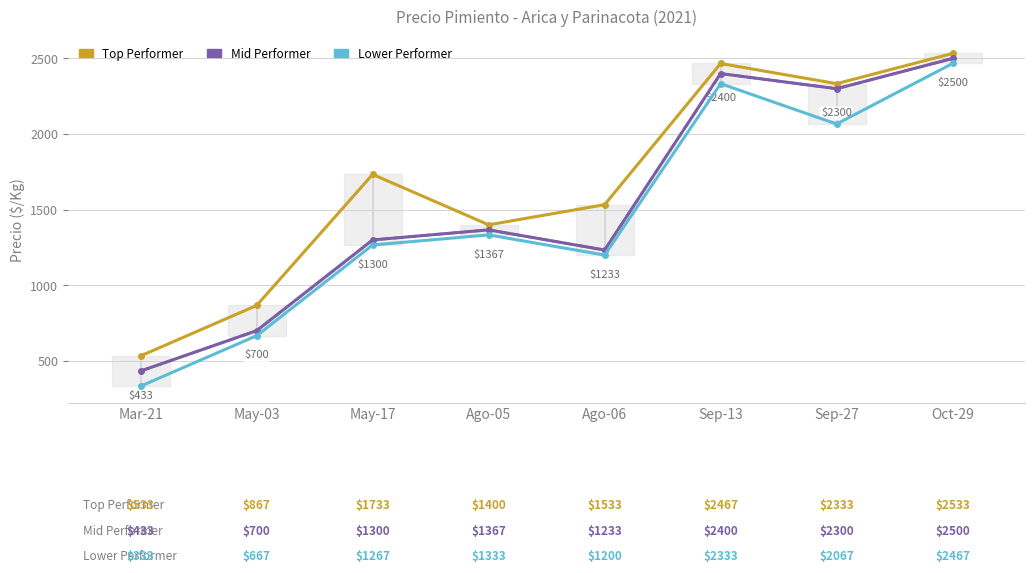

Reading right to left, list all the values displayed in this chart.

Top Performer: 2533.3	2333.3	2466.7	1533.3	1400.0	1733.3	866.7	533.3
Mid Performer: 2500.0	2300.0	2400.0	1233.3	1366.7	1300.0	700.0	433.3
Lower Performer: 2466.7	2066.7	2333.3	1200.0	1333.3	1266.7	666.7	333.3